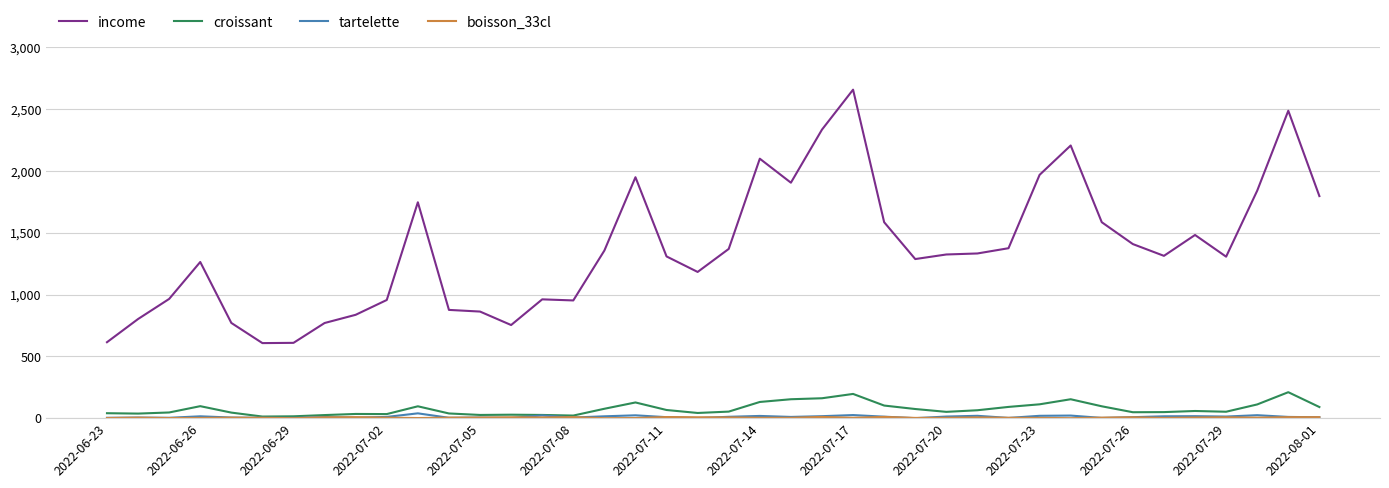

True or false: croissant and income cross at least once.

False